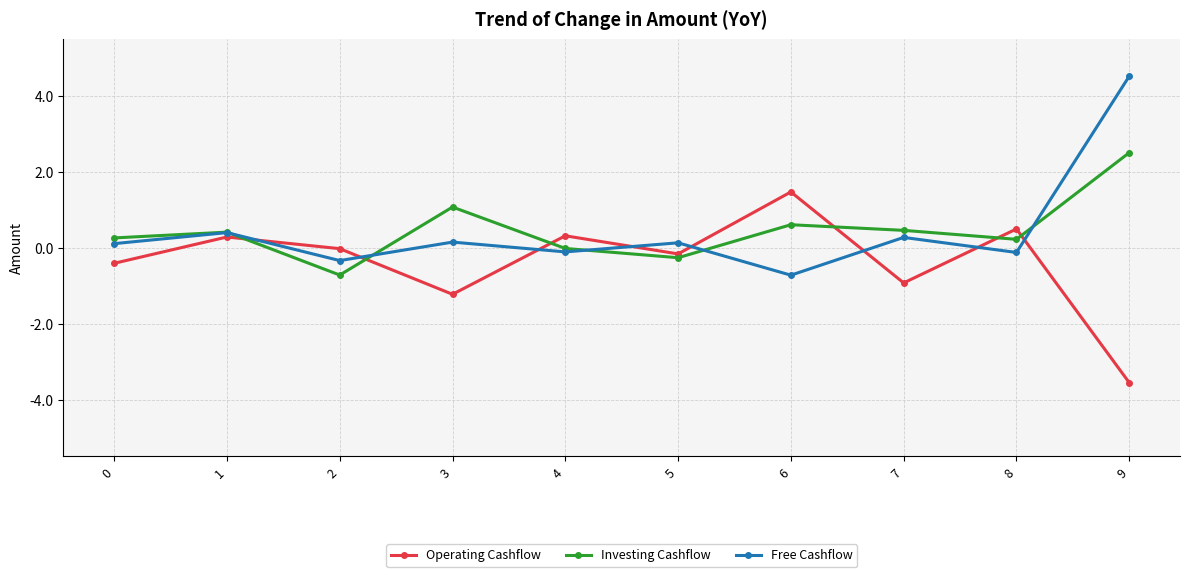

Count the number of categories in the chart.

10